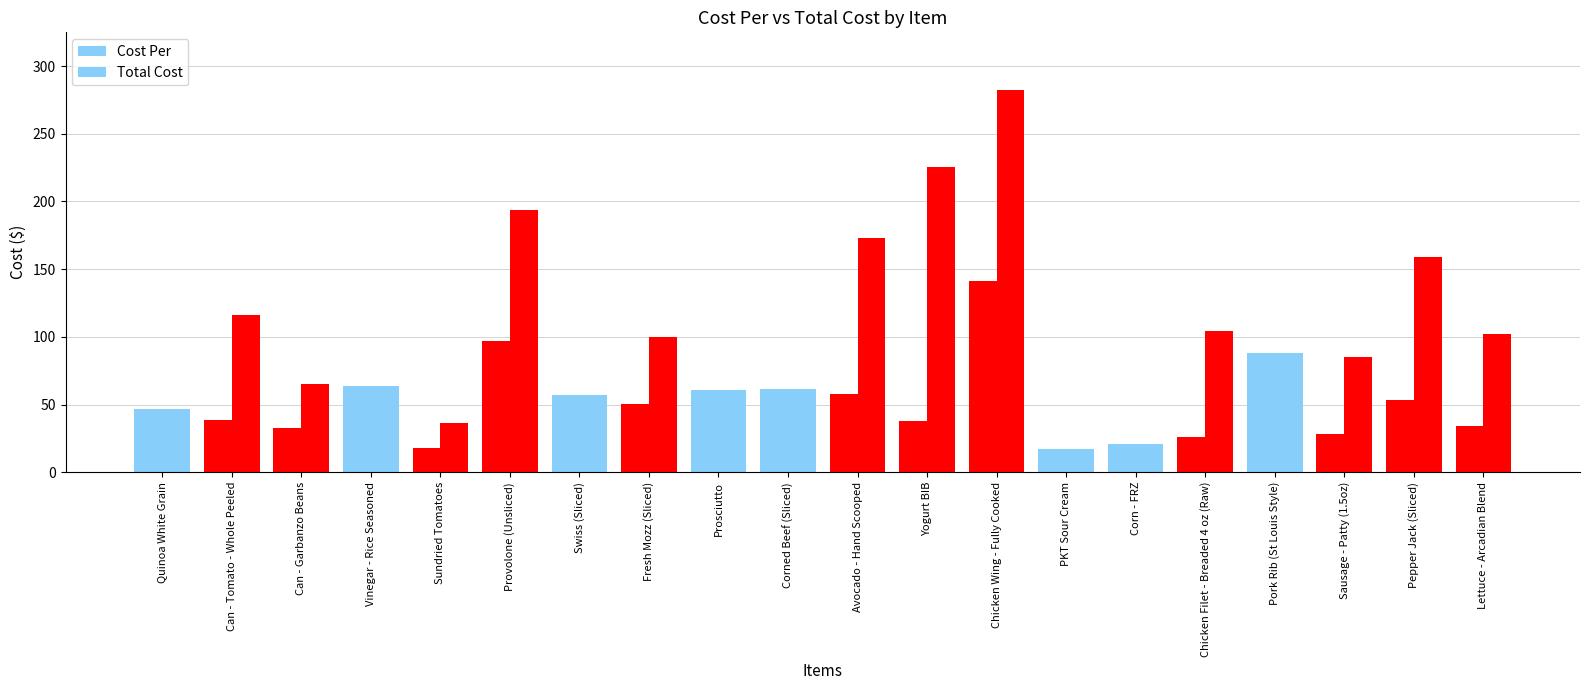

How many bars are there in total?

40